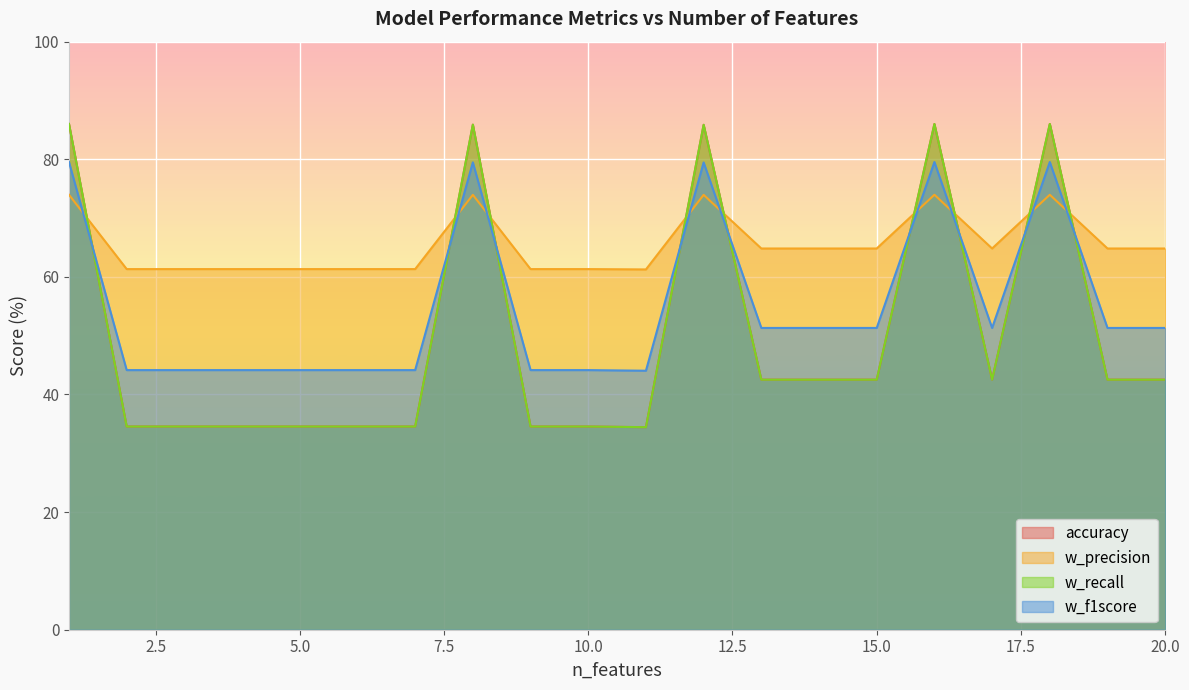

True or false: w_f1score and w_recall intersect in this chart.

True